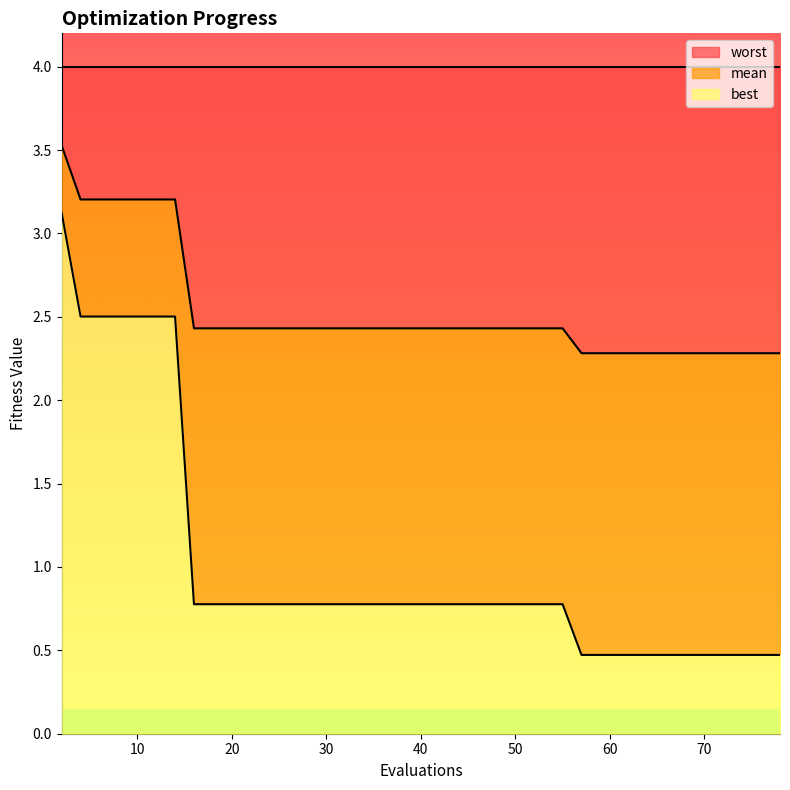

What is the lowest value of the best series?

0.5